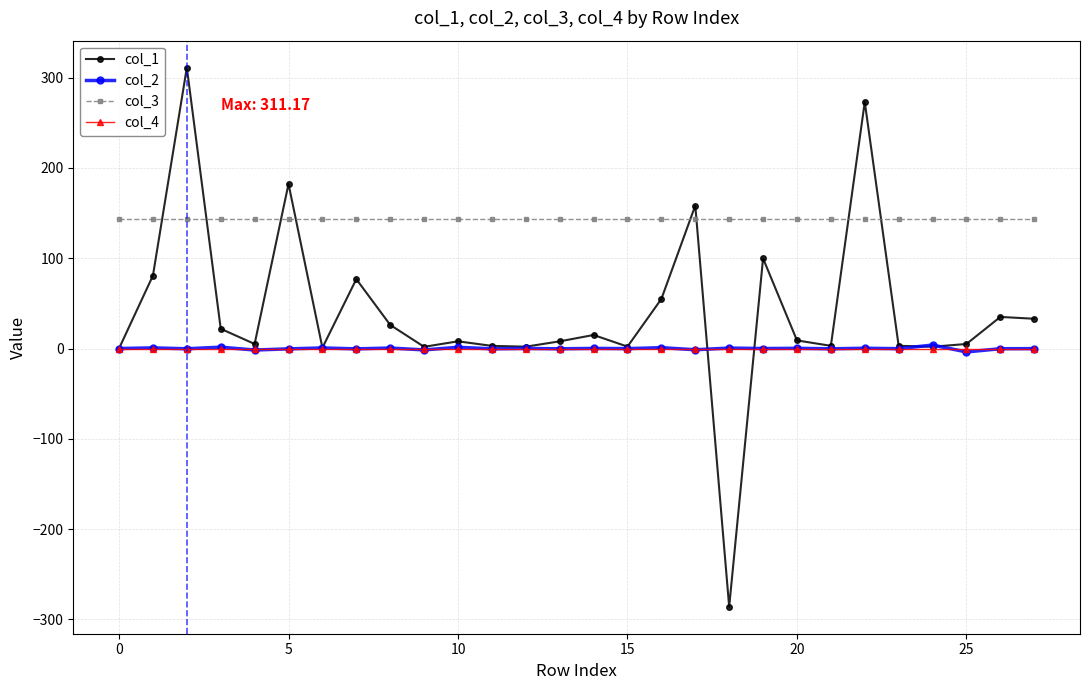

Which series has the widest spread of values?

col_1